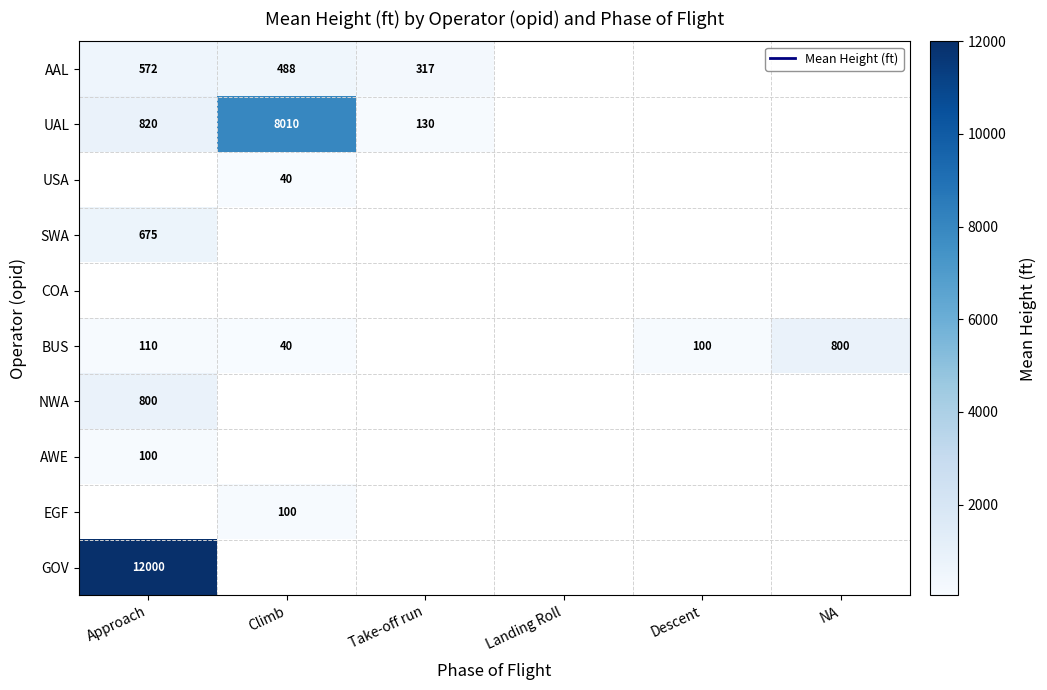

At which label does BUS first exceed 100?

Approach